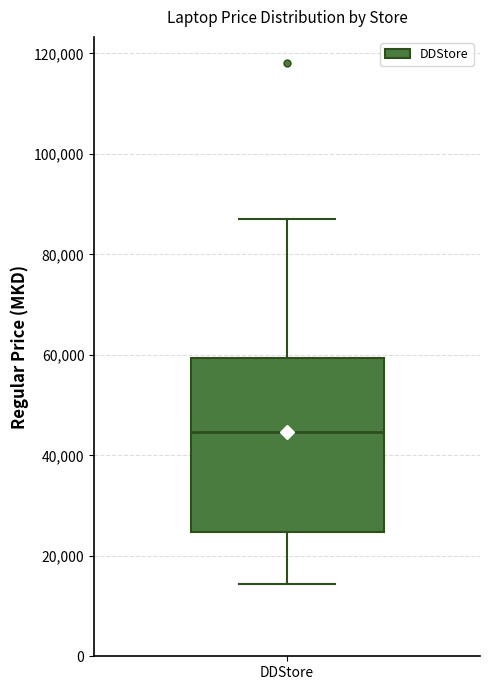

Where does the median line of the box for DDStore sit on the y-axis? The values are not printed on the chart, so give them approximately, as read against the axis.

44000